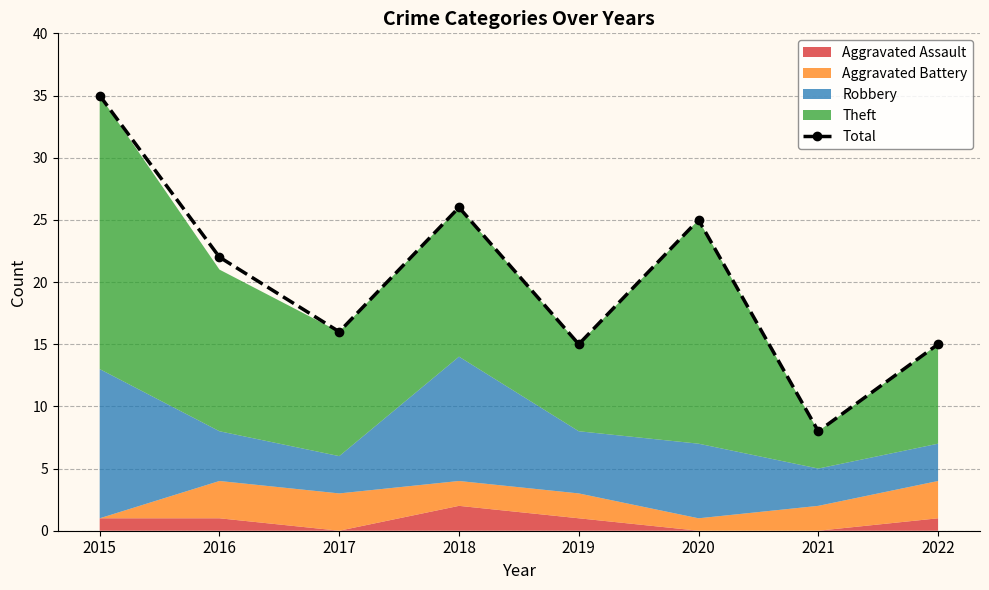

What is the difference between the second highest and second lowest values?

11